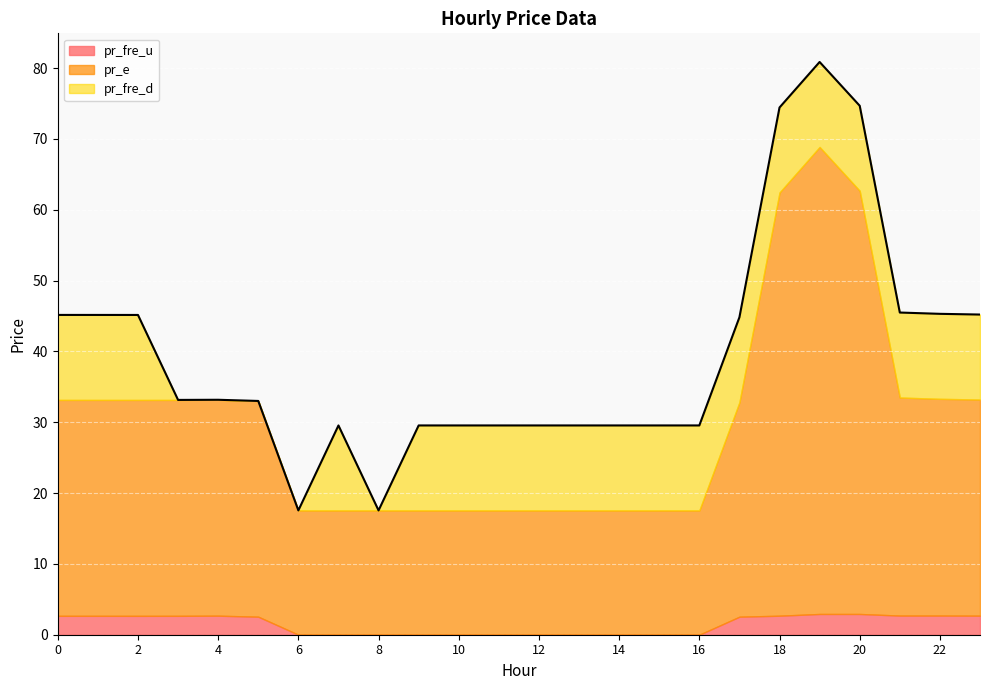

At which category does the chart reach its minimum across all series?

3